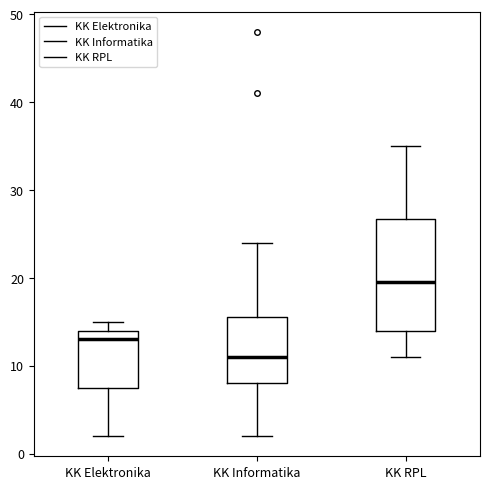

Which box has the highest median line?

KK RPL